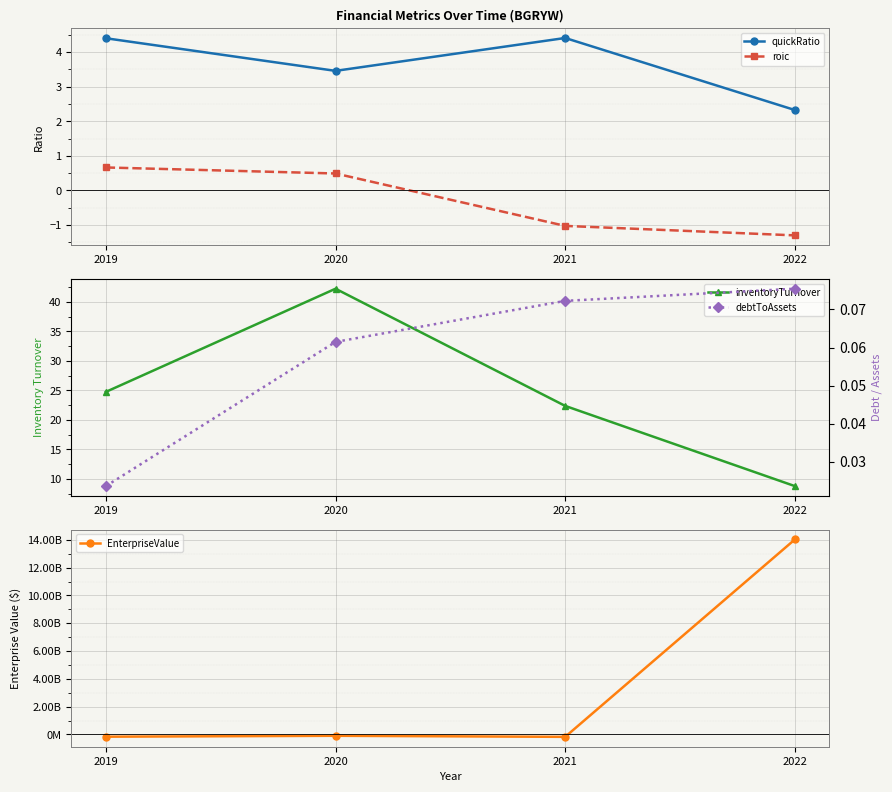

Between 2020 and 2021, which series saw the biggest shift?

EnterpriseValue